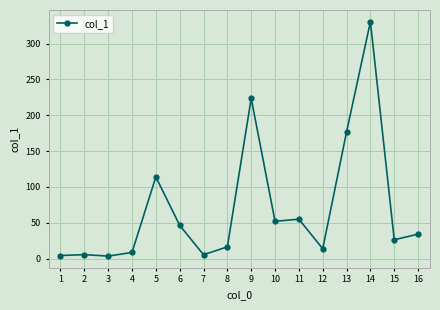

What is the sum of the values at 8 and 12?

30.4